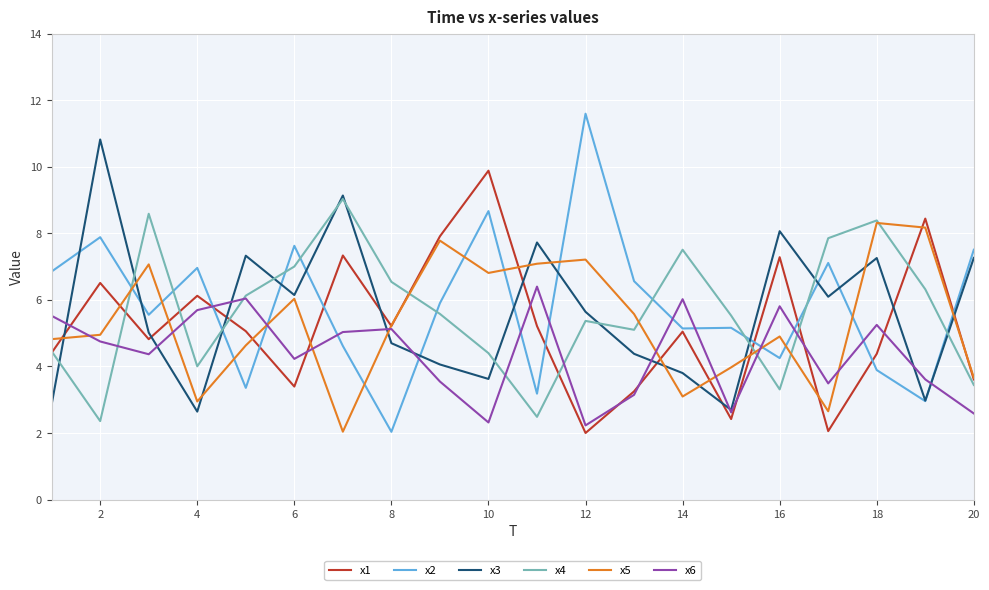

List the series in order of their peak value, lowest first.

x6, x5, x4, x1, x3, x2